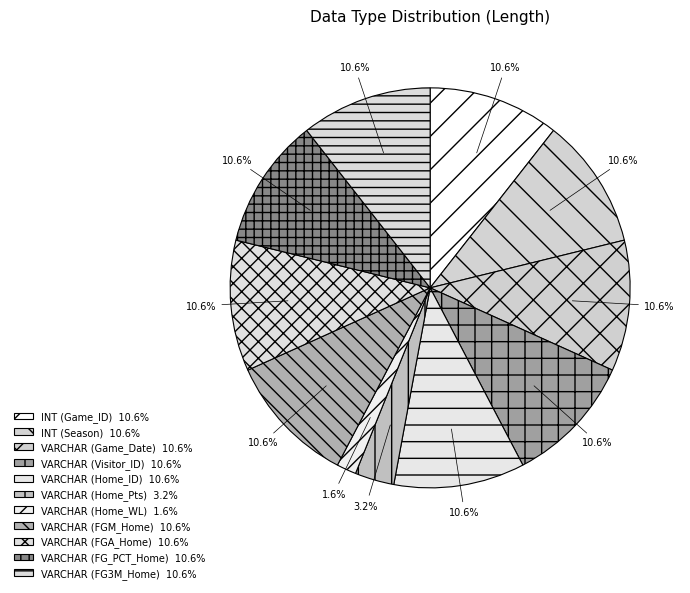

Count the number of slices in the pie.

11